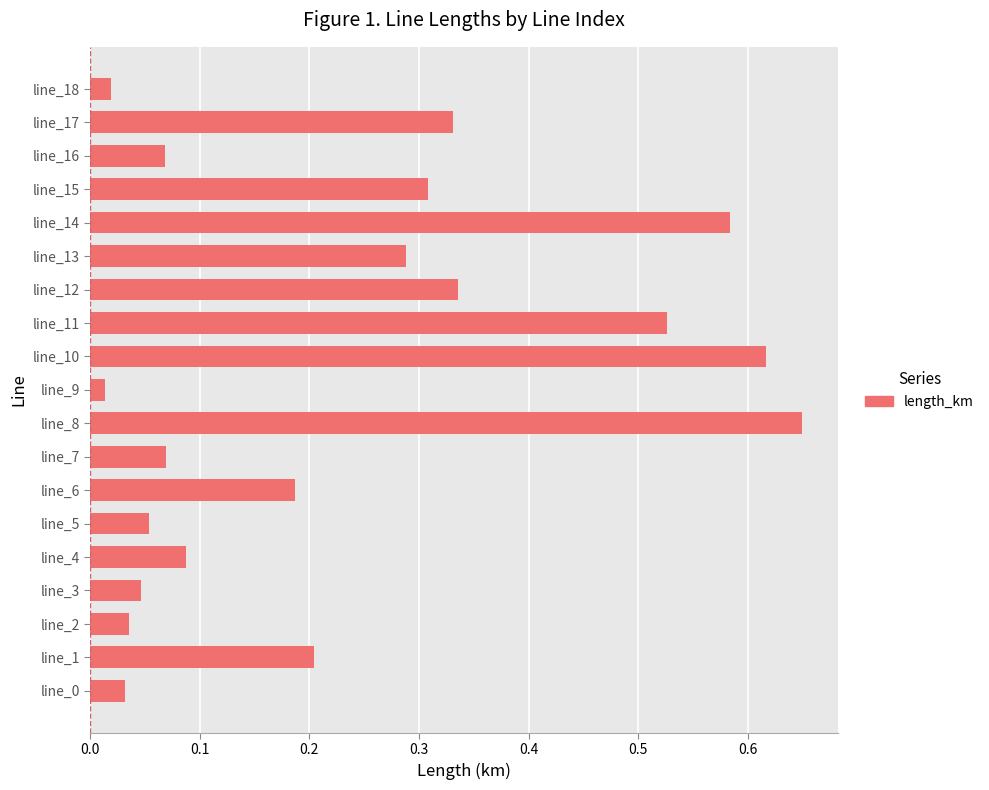

What is the sum of all values?

4.5